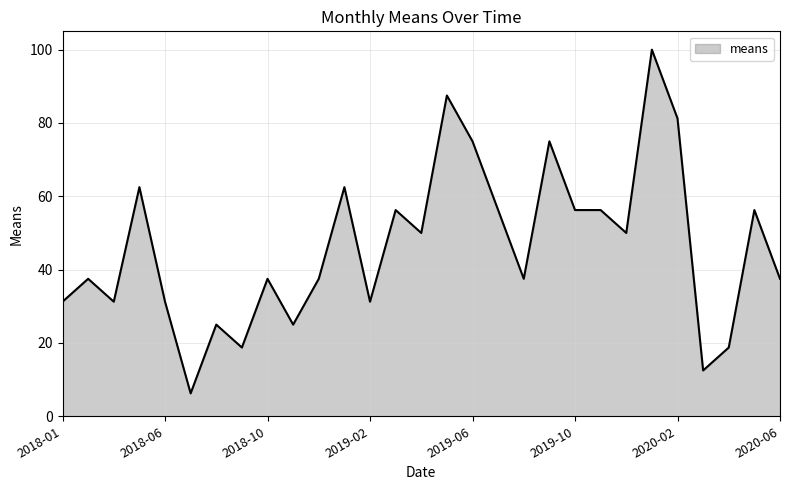

What is the maximum value shown in the chart?

100.0